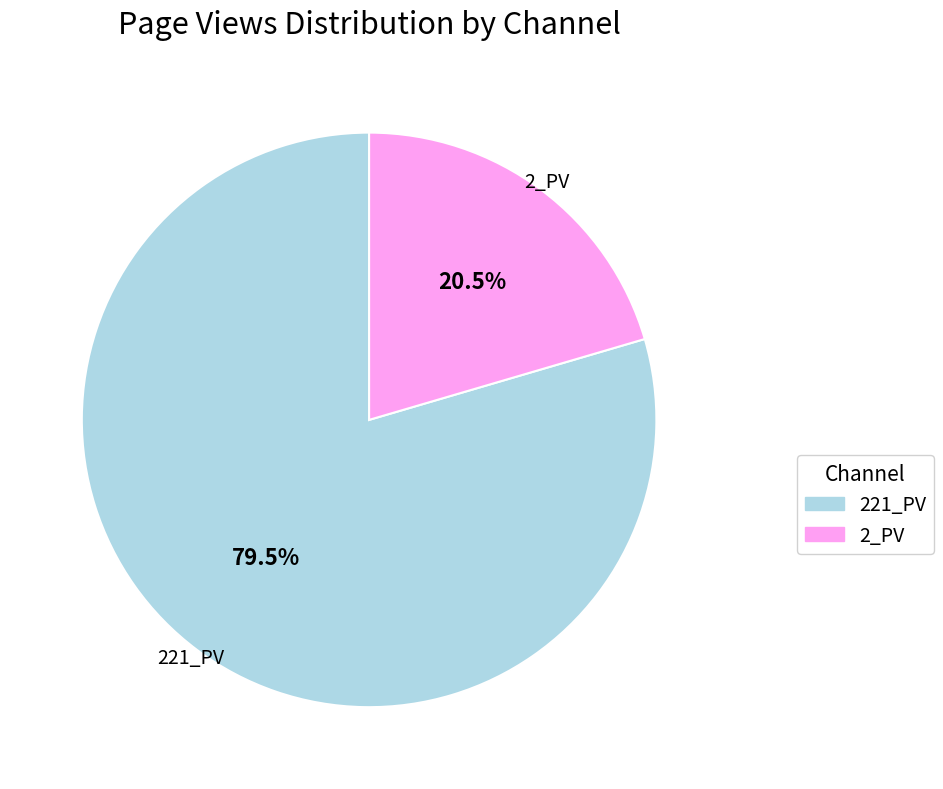

Does 2_PV represent more than half of the total?

No